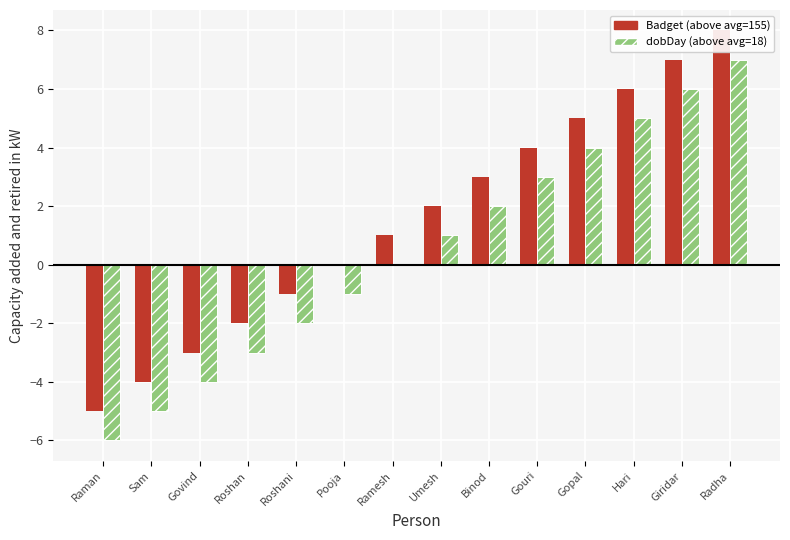

How many groups of bars are there?

14